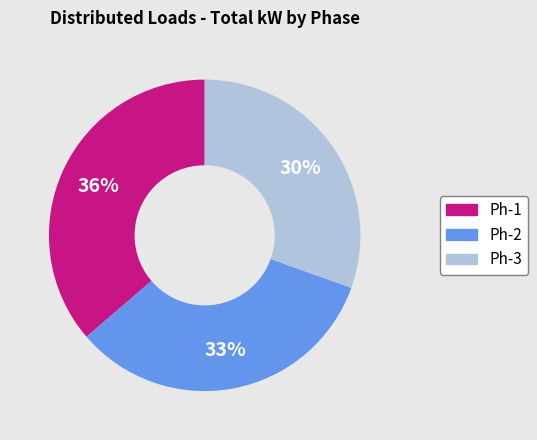

Do Ph-2 and Ph-3 together represent more than half of the pie?

Yes